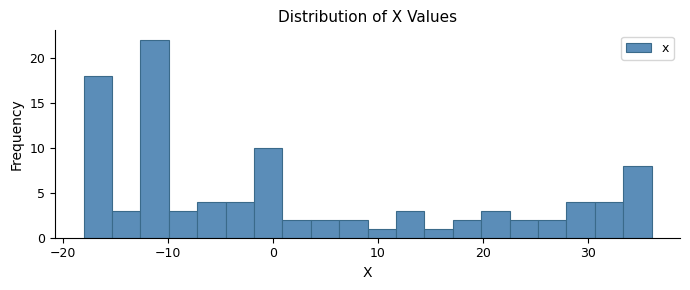

Around what value on the x-axis is the tallest bar? Give the approximate position of its centre, as read against the axis.

-11